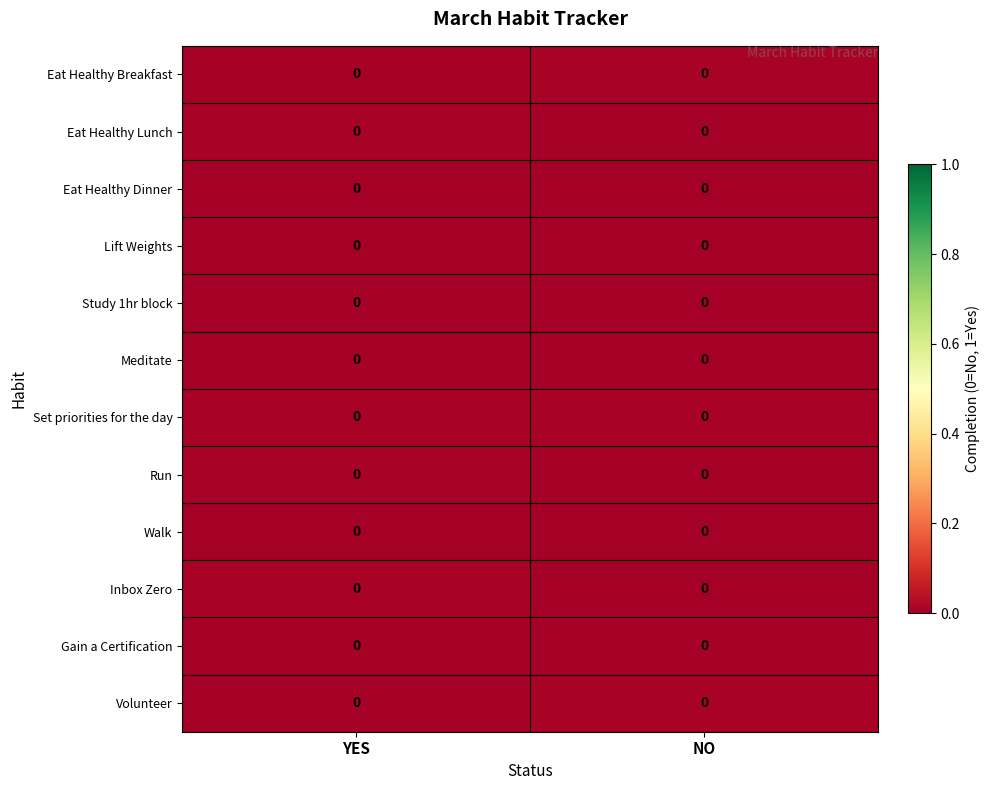

Rank the categories by row_0 value from lowest to highest.

YES, NO